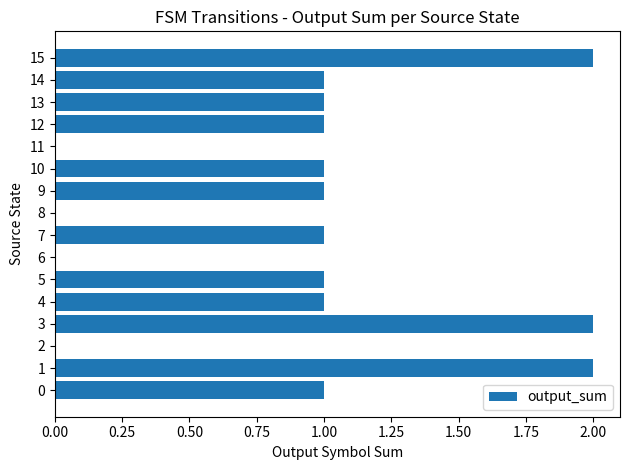

True or false: the data shows 0 at 13.

False